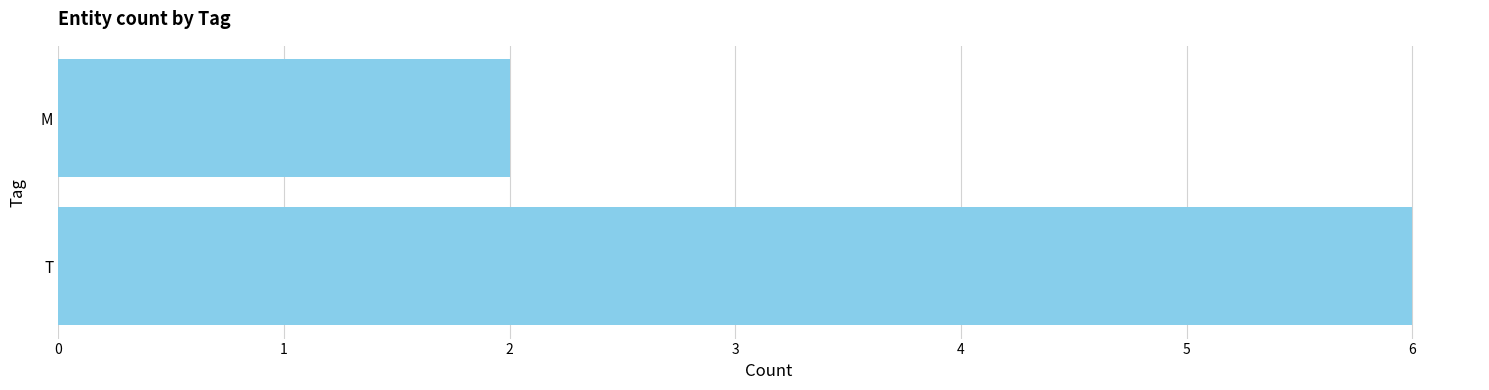

What is the approximate value at T?

6